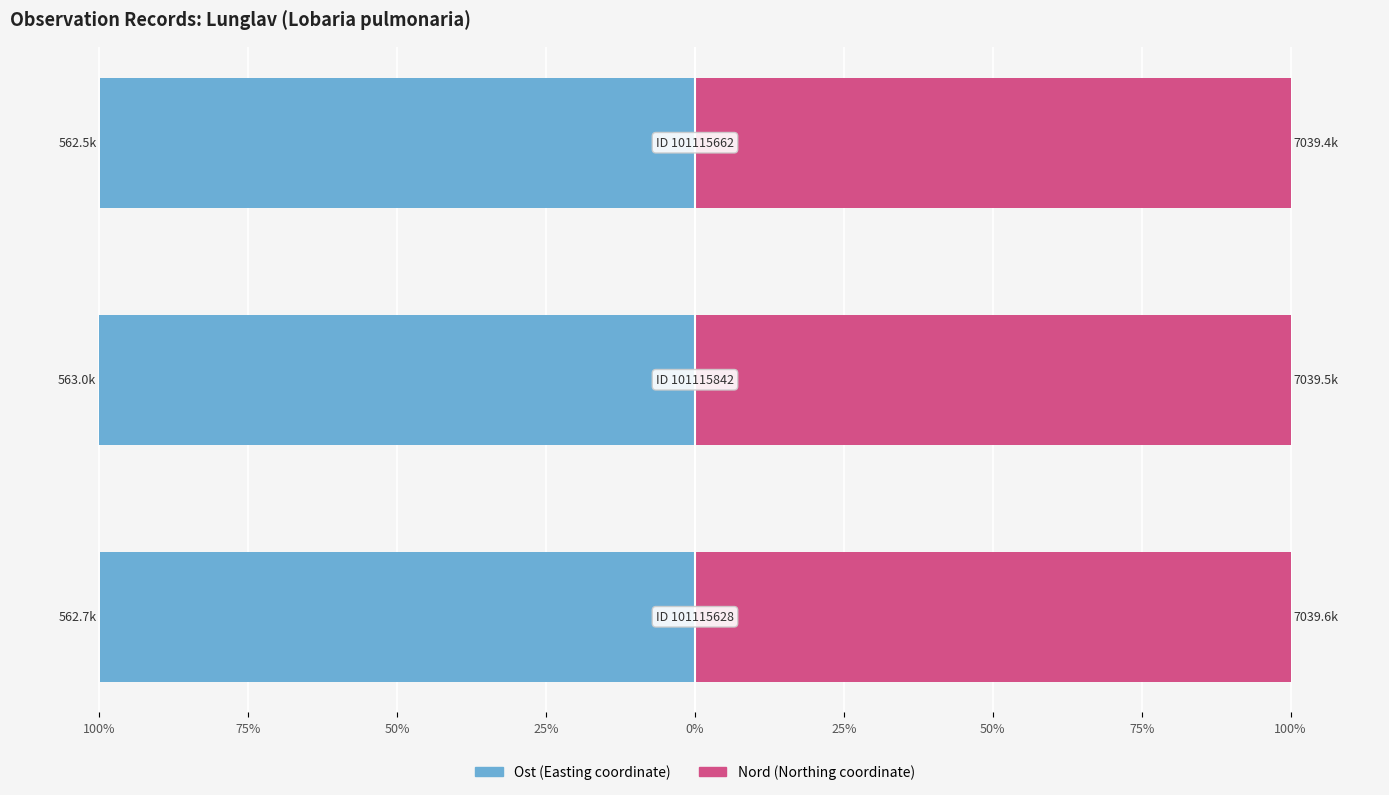

Is it true that Ost equals -99.9 at 50%?

True